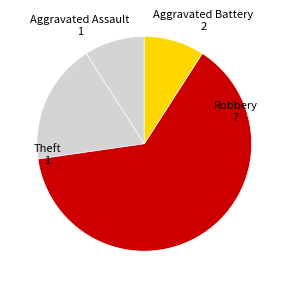

Count the number of slices in the pie.

4